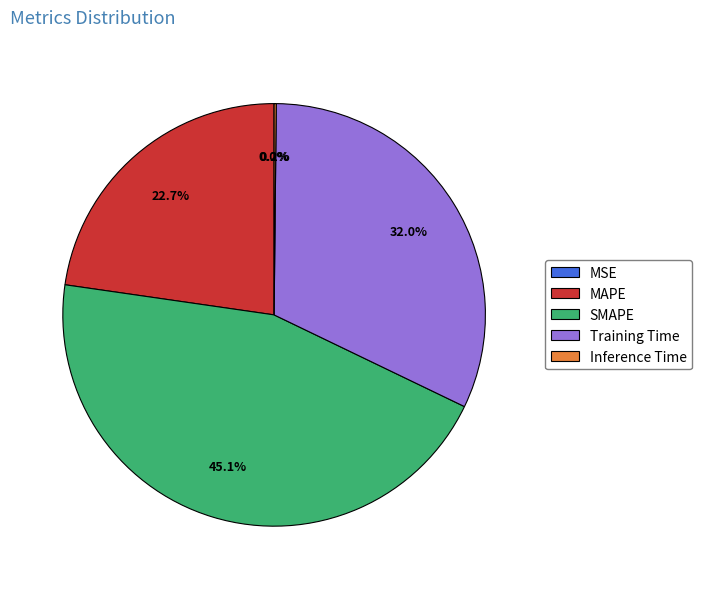

Which category has the biggest portion of the pie?

SMAPE